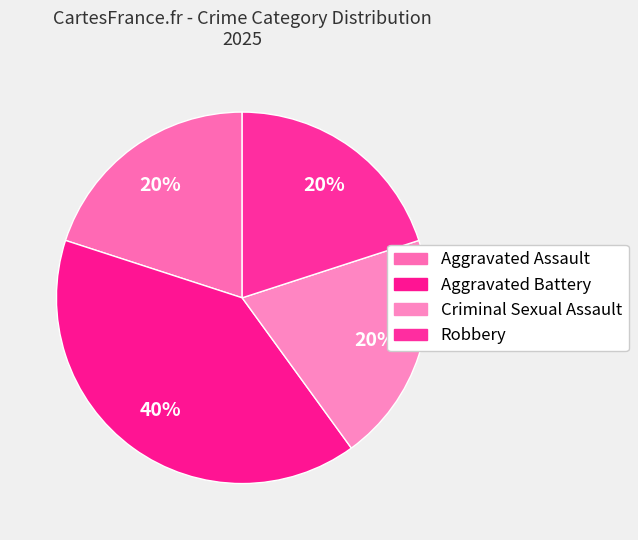

To the nearest percent, what percentage of the pie is Criminal Sexual Assault?

20%